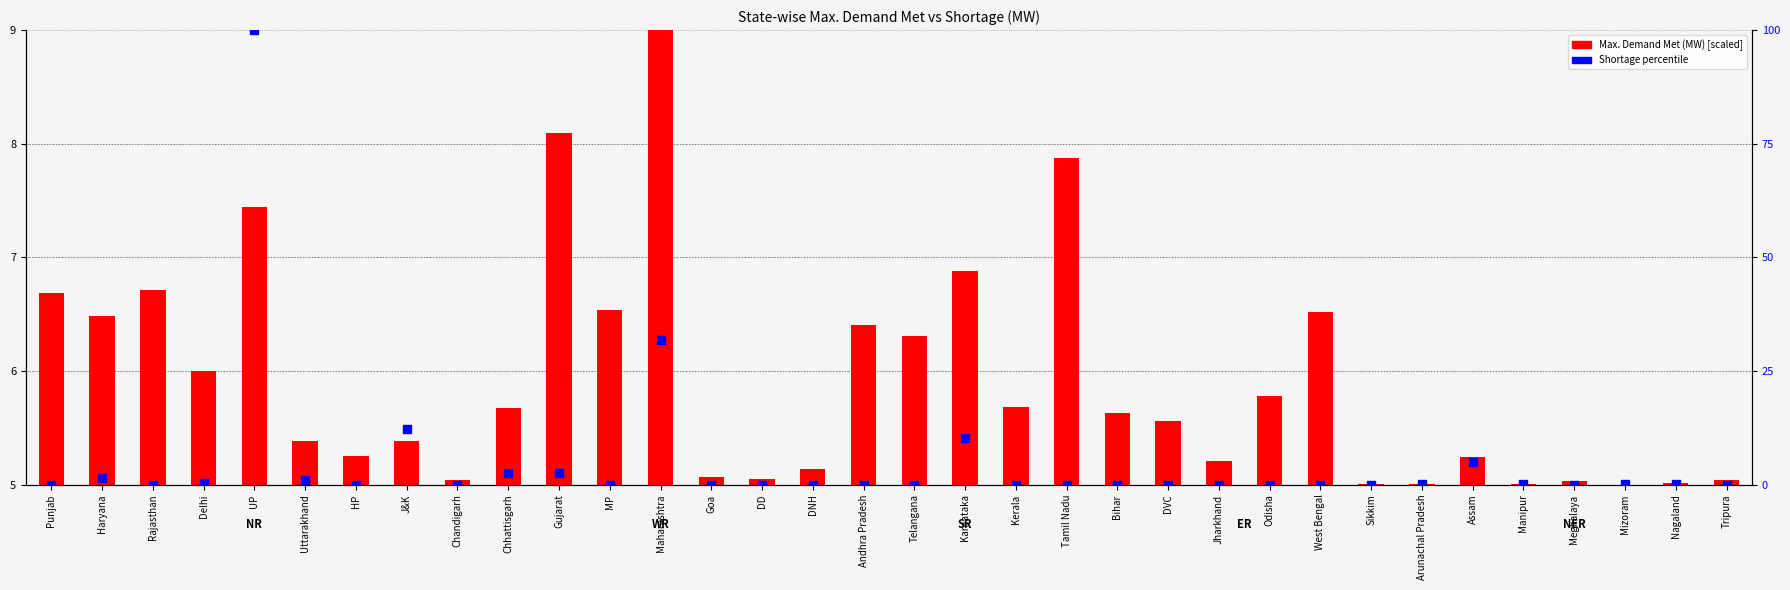

Which series has the largest total across all categories?

Max. Demand Met (MW)